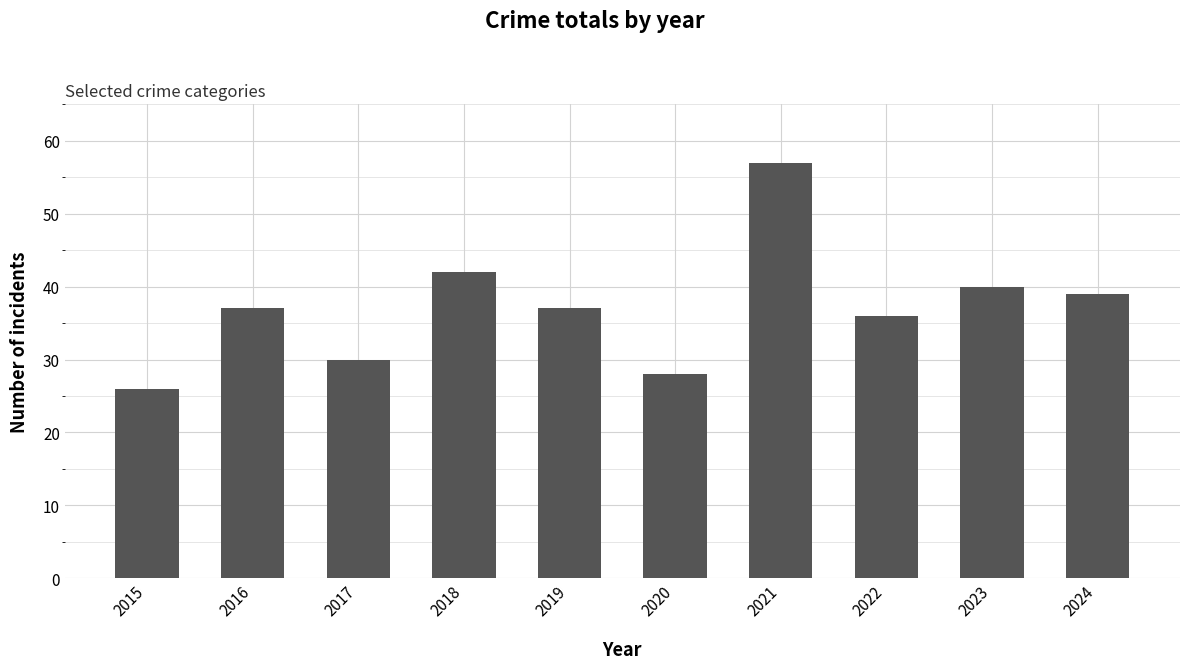

Which category has the lowest value across all series?

2015